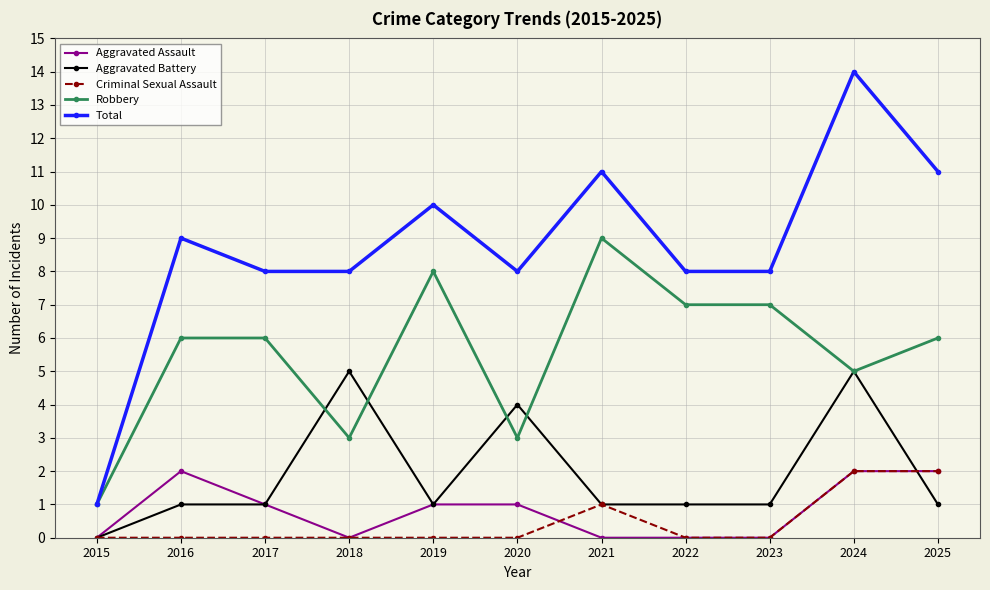

How many Aggravated Assault values are between 0 and 2?

11